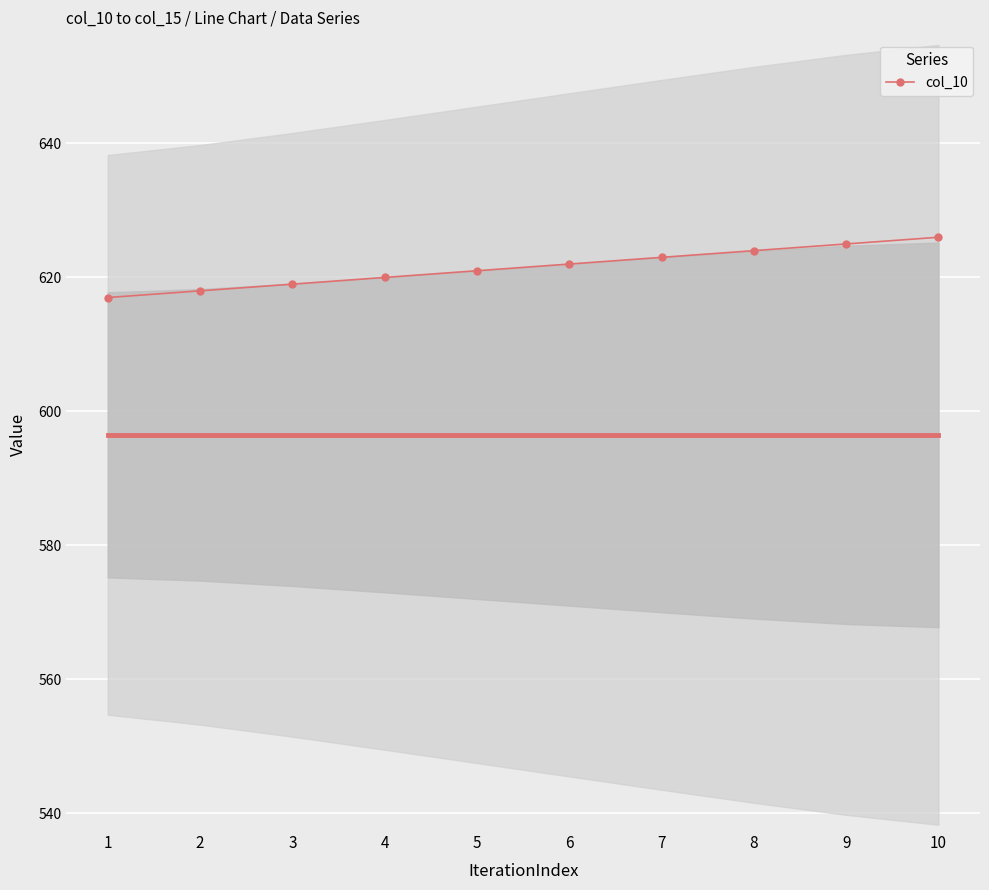

Which category has the highest value across all series?

10